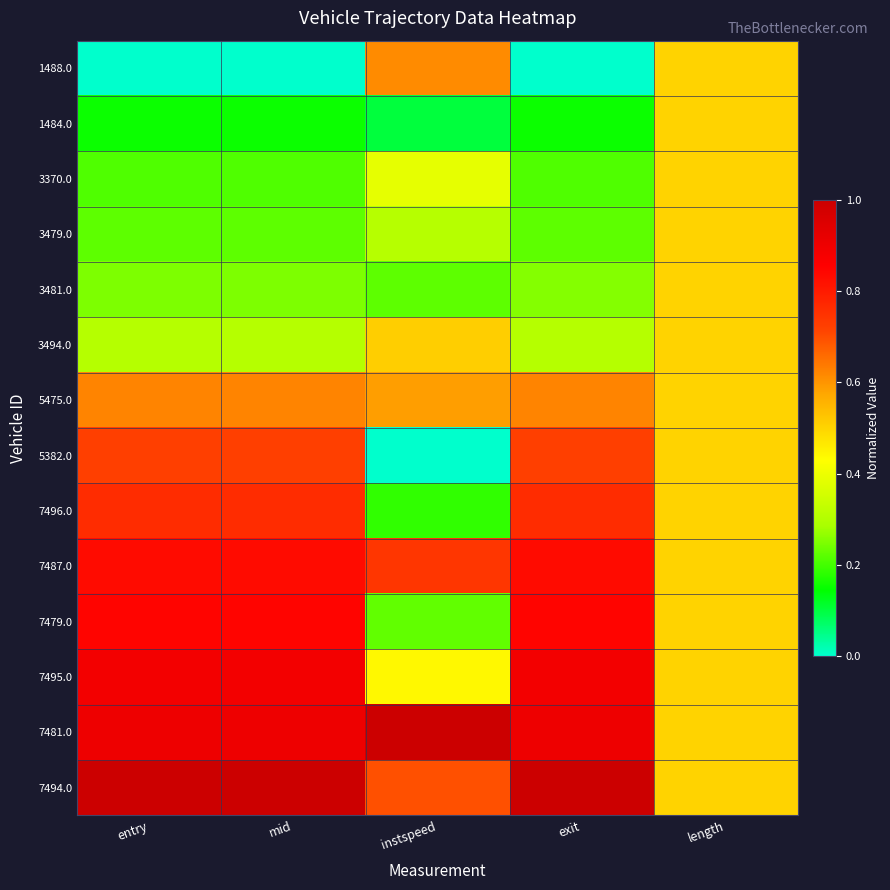

What is the difference between the highest and lowest values at entry?

1.0